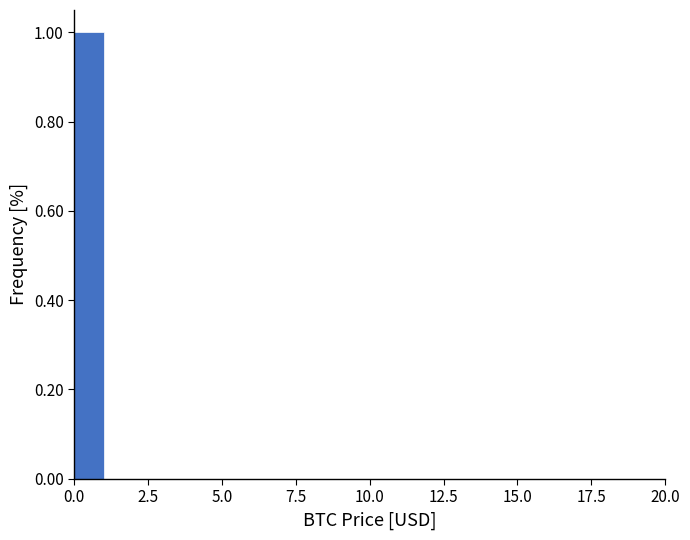

Read against the x-axis, roughly where is the centre of the tallest bar?

0.5